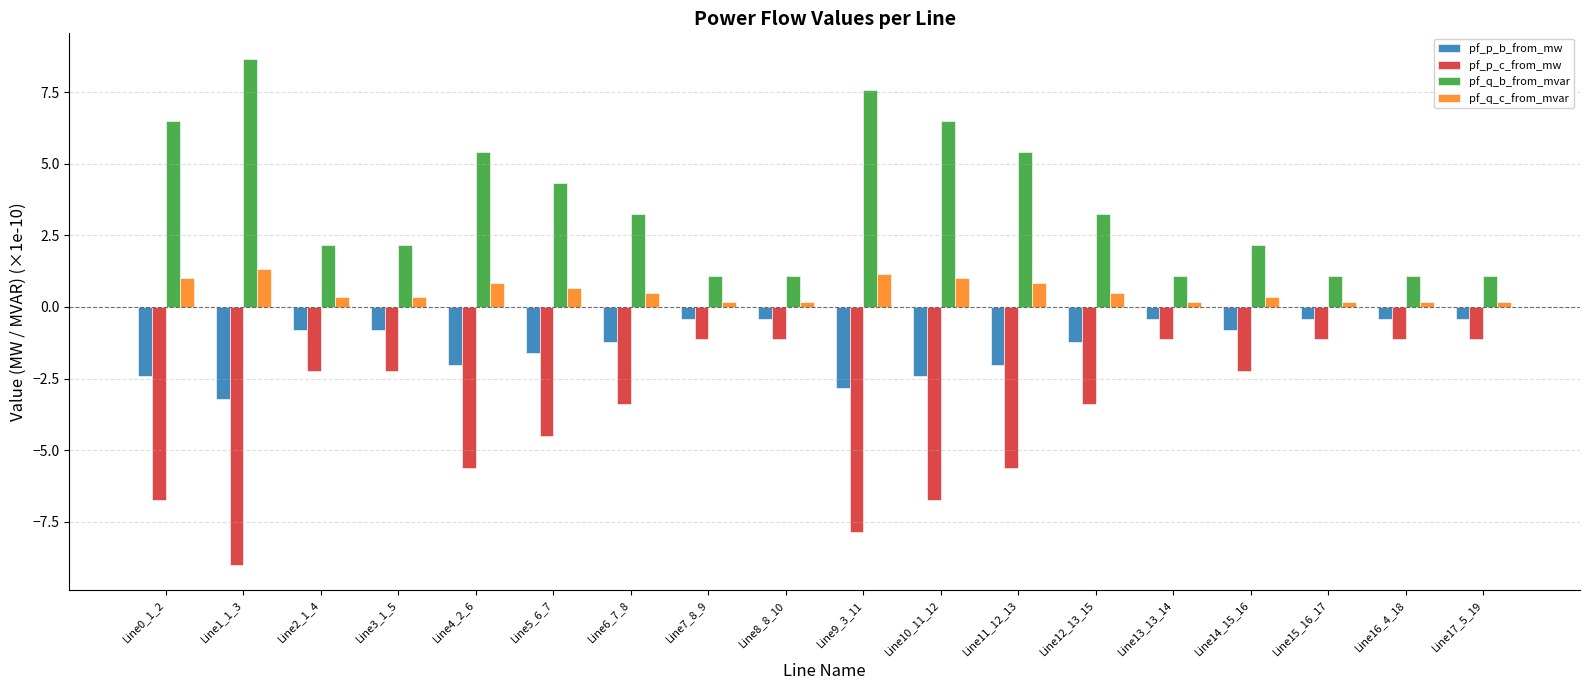

What is the total value across all series at Line11_12_13?

-1.4